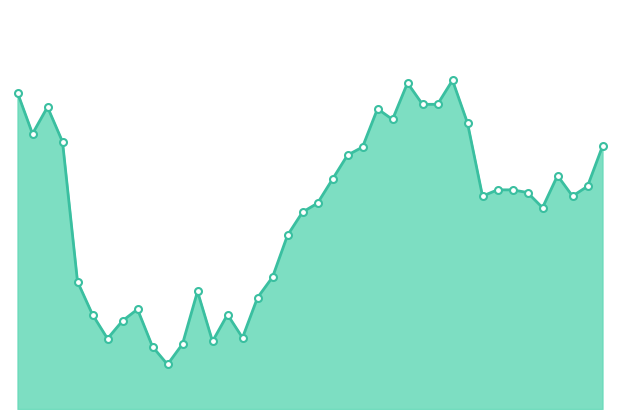

List the labels in order of value, largest first.

2016-06-09, 2016-06-06, 2016-04-28, 2016-06-07, 2016-06-08, 2016-05-02, 2016-06-02, 2016-06-03, 2016-06-10, 2016-04-29, 2016-05-03, 2016-06-23, 2016-06-01, 2016-05-31, 2016-06-20, 2016-05-27, 2016-06-22, 2016-06-14, 2016-06-15, 2016-06-16, 2016-06-13, 2016-06-21, 2016-05-26, 2016-06-17, 2016-05-25, 2016-05-24, 2016-05-23, 2016-05-04, 2016-05-16, 2016-05-20, 2016-05-10, 2016-05-05, 2016-05-18, 2016-05-09, 2016-05-19, 2016-05-06, 2016-05-17, 2016-05-13, 2016-05-11, 2016-05-12